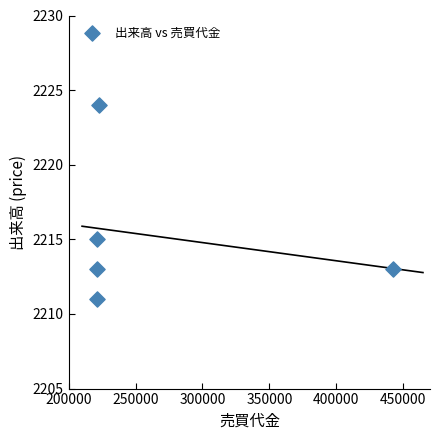

What is the average X value?

265780